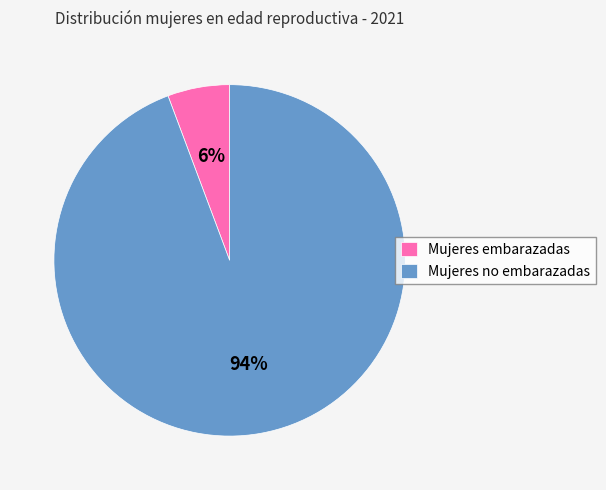

Is the sum of Mujeres embarazadas and Mujeres no embarazadas greater than half?

Yes